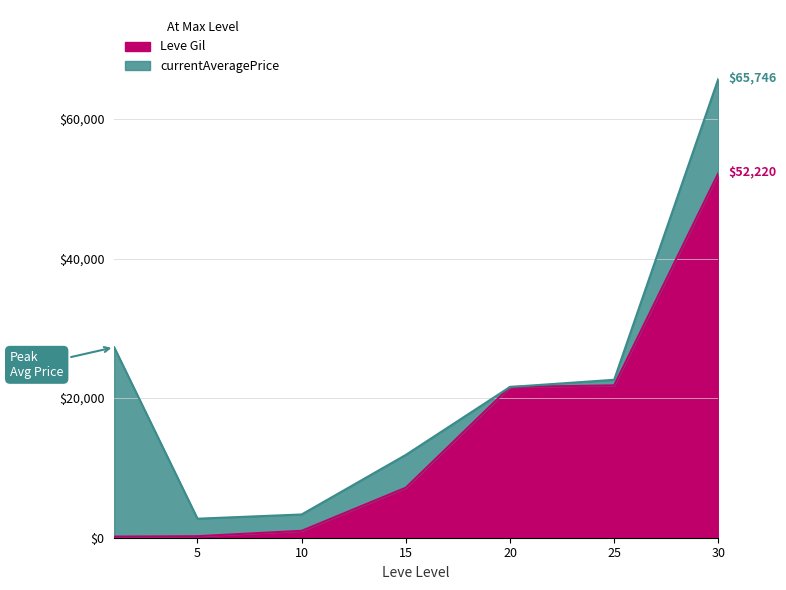

Rank the categories by value from lowest to highest.

1, 5, 10, 15, 20, 25, 30